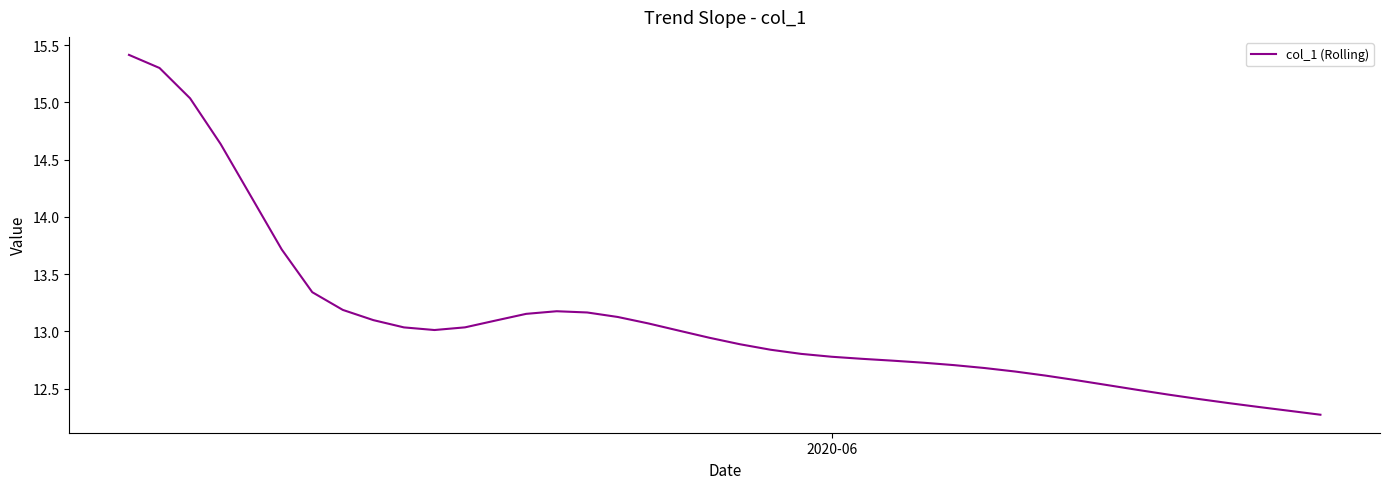

What is the greatest value displayed?

15.4